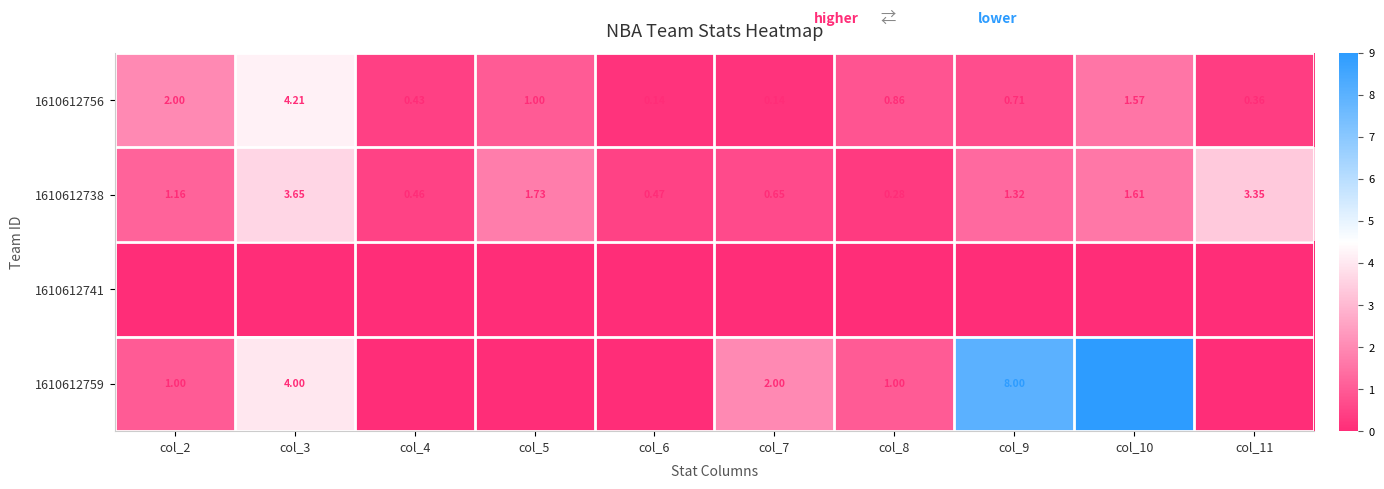

Count the number of data series in this chart.

4